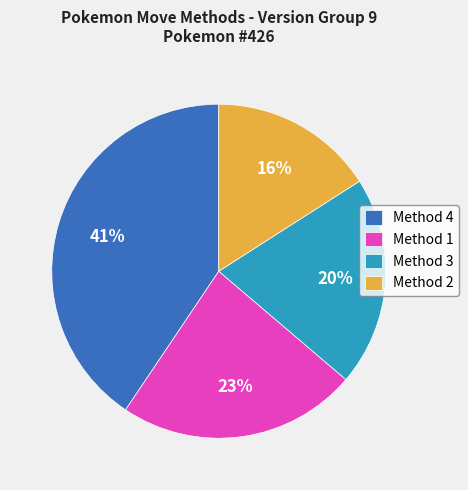

How many segments does this pie chart have?

4